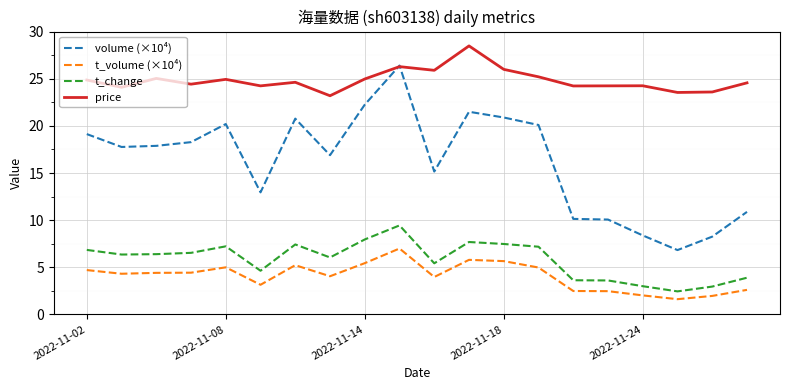

What is the maximum value for price?

28.5